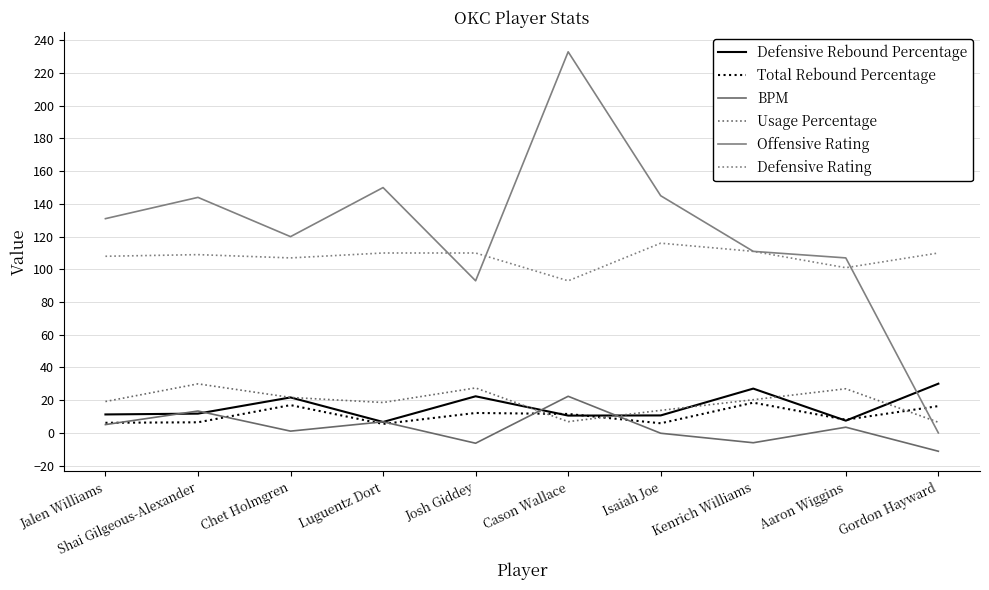

How many interior local valleys does the BPM series have?

3